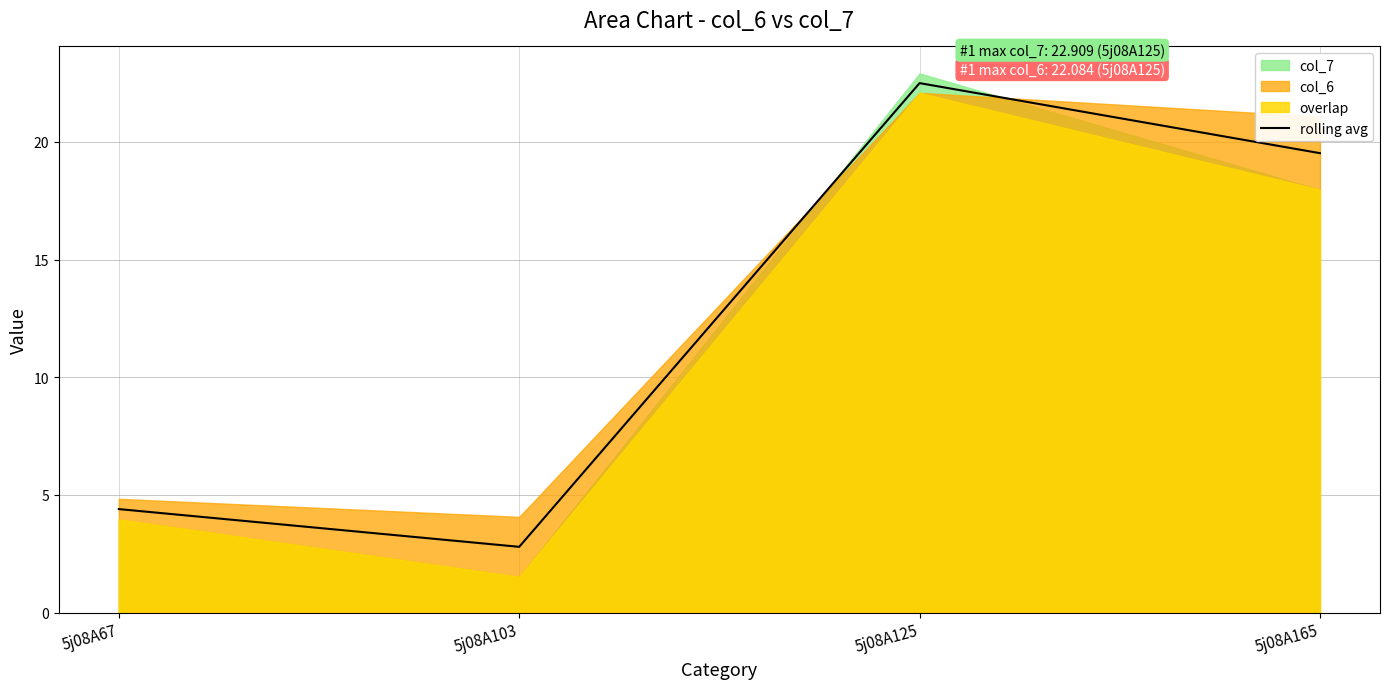

Reading left to right, what are all the values shown in this chart?

4.4	2.8	22.5	19.5